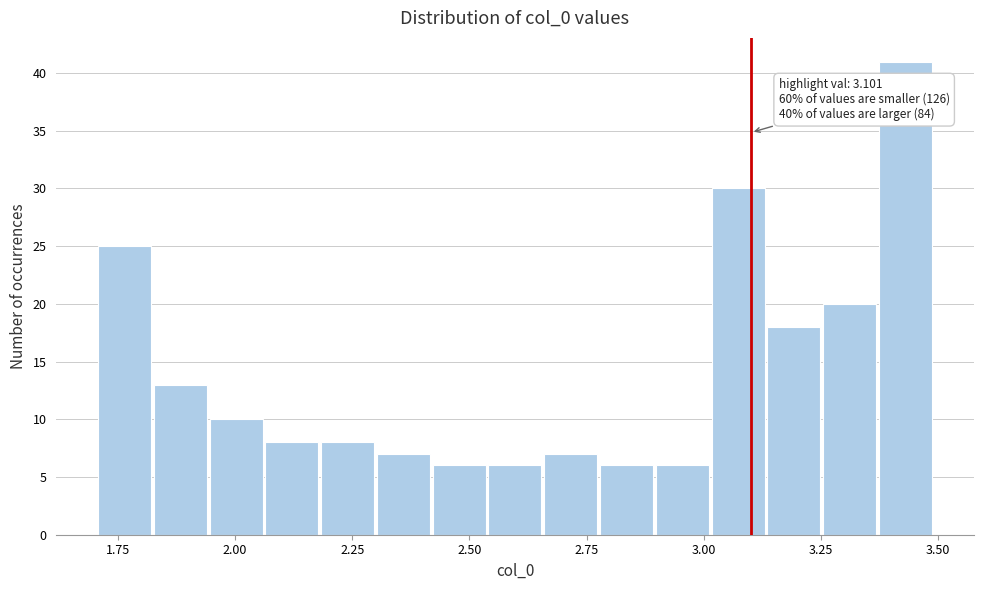

Read against the x-axis, roughly where is the centre of the tallest bar?

3.45